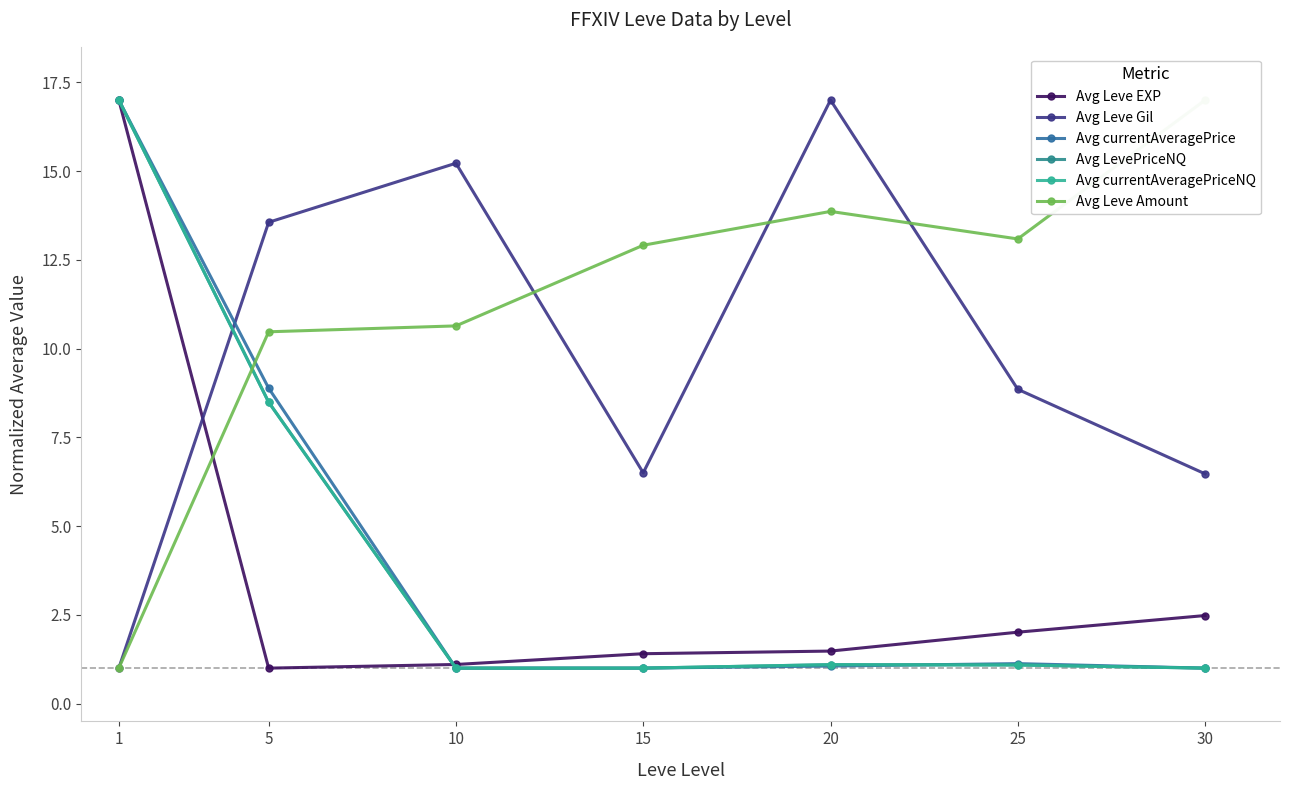

What value does the Avg Leve Gil series have at 30?

6.5